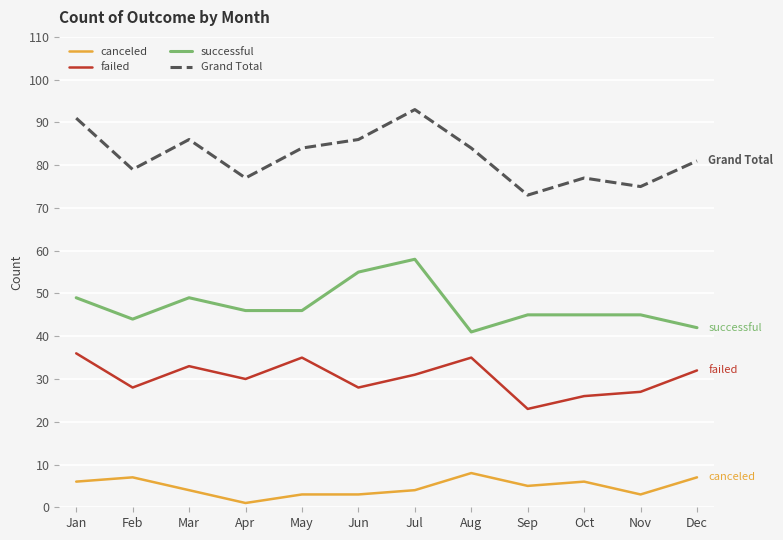

What is the minimum value for Grand Total?

73